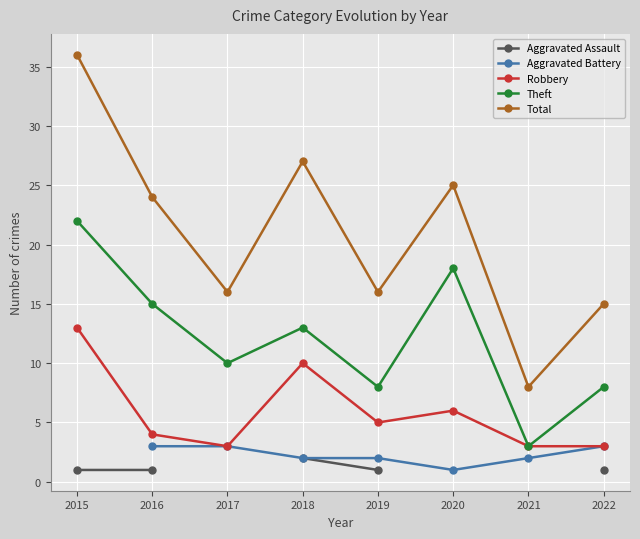

What value does the Robbery series have at 2017?

3